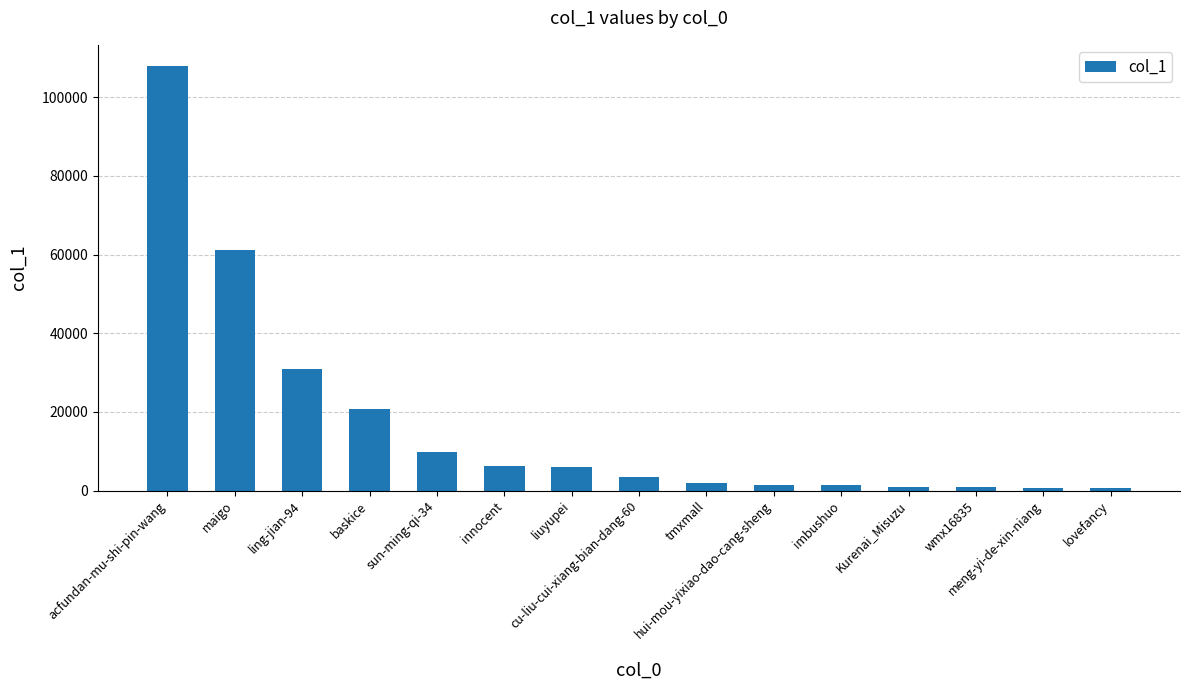

What is the average value?

16933